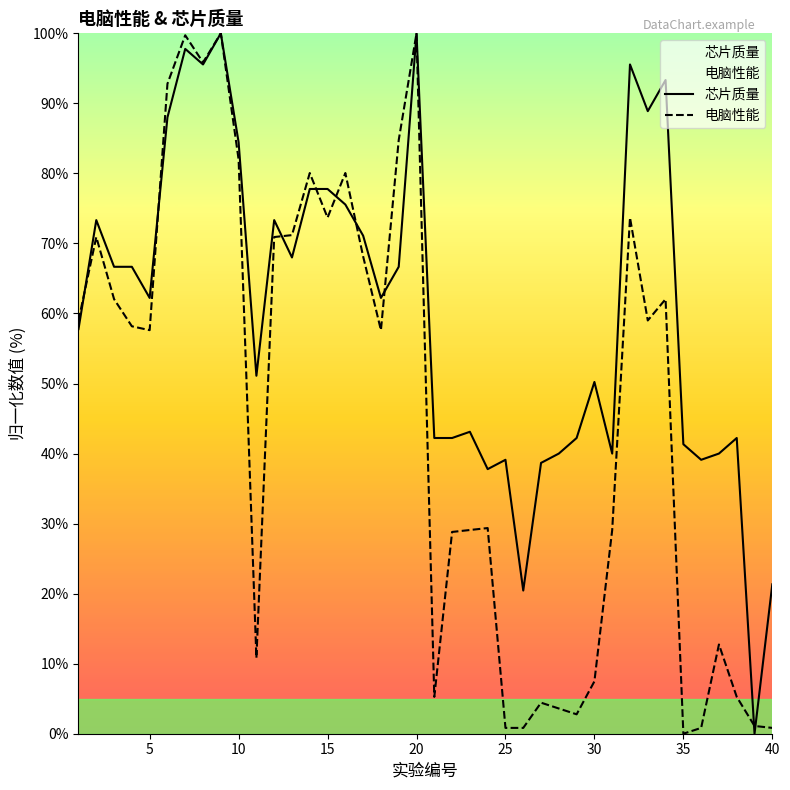

What is the maximum value for 电脑性能?

100.0